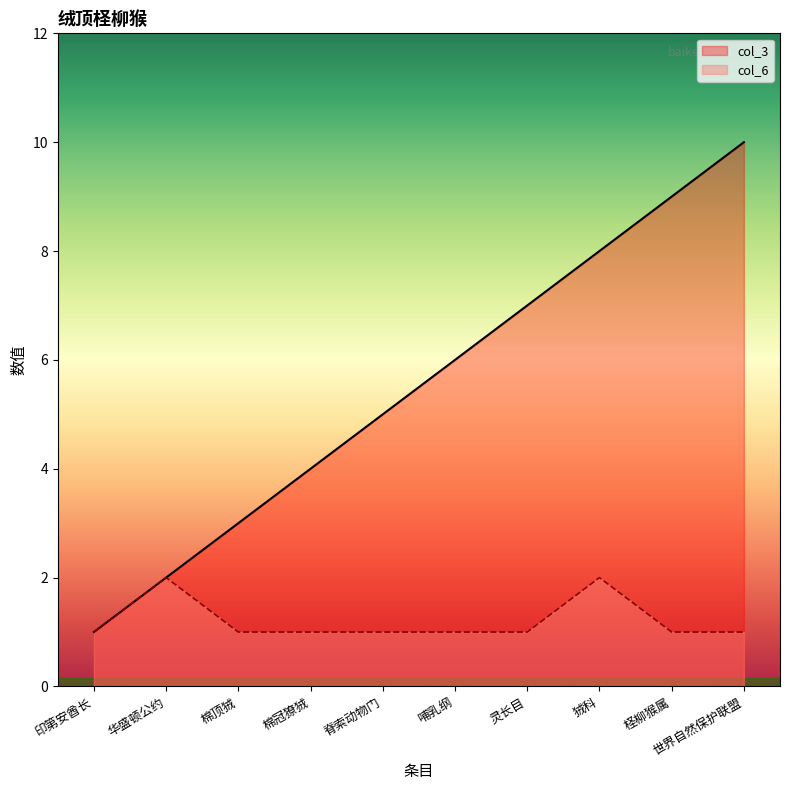

True or false: col_6 has a value of 0 at 棉冠獠狨.

False